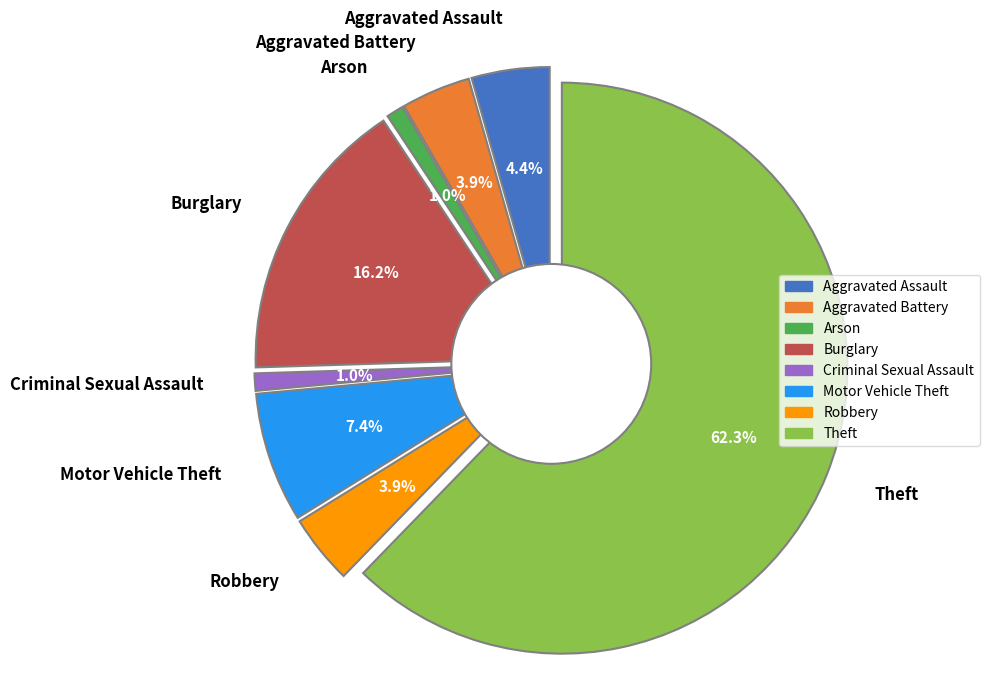

Which category has the biggest portion of the pie?

Theft